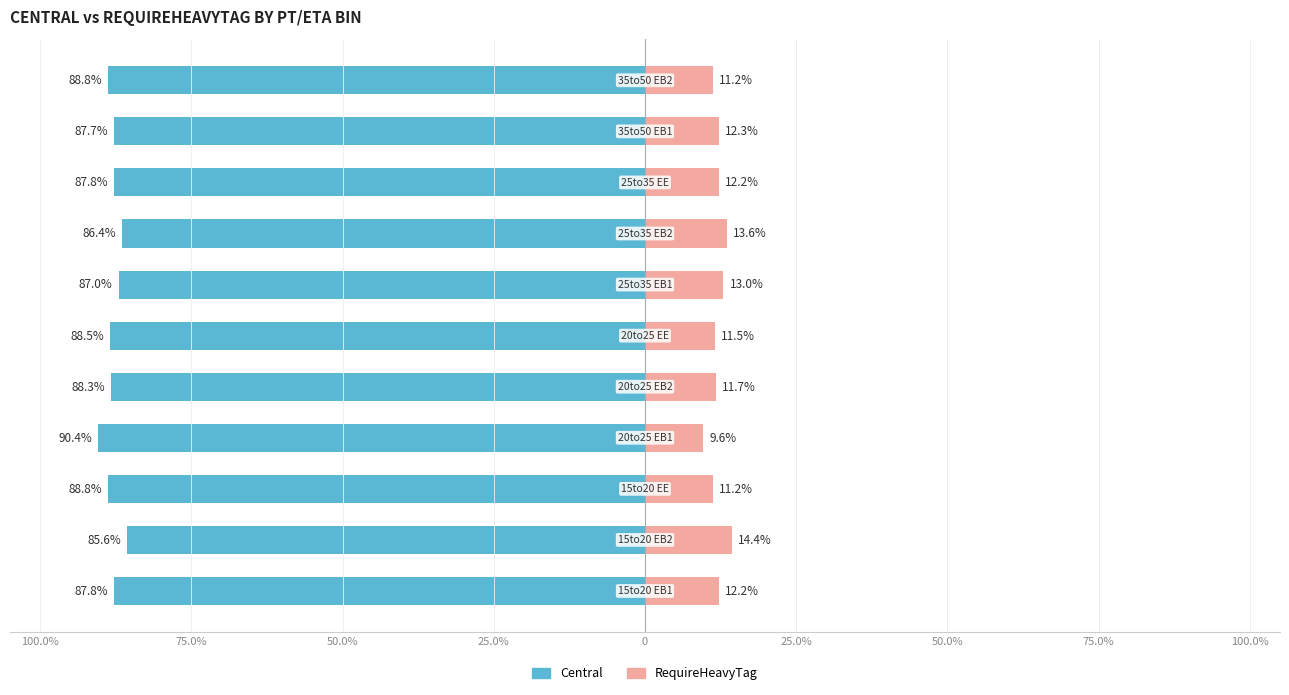

Reading right to left, what are all the values shown in this chart?

Central: -88.8	-87.7	-87.8	-86.4	-87.0	-88.5	-88.3	-90.4	-88.8	-85.6	-87.8
RequireHeavyTag: 11.2	12.3	12.2	13.6	13.0	11.5	11.7	9.6	11.2	14.4	12.2